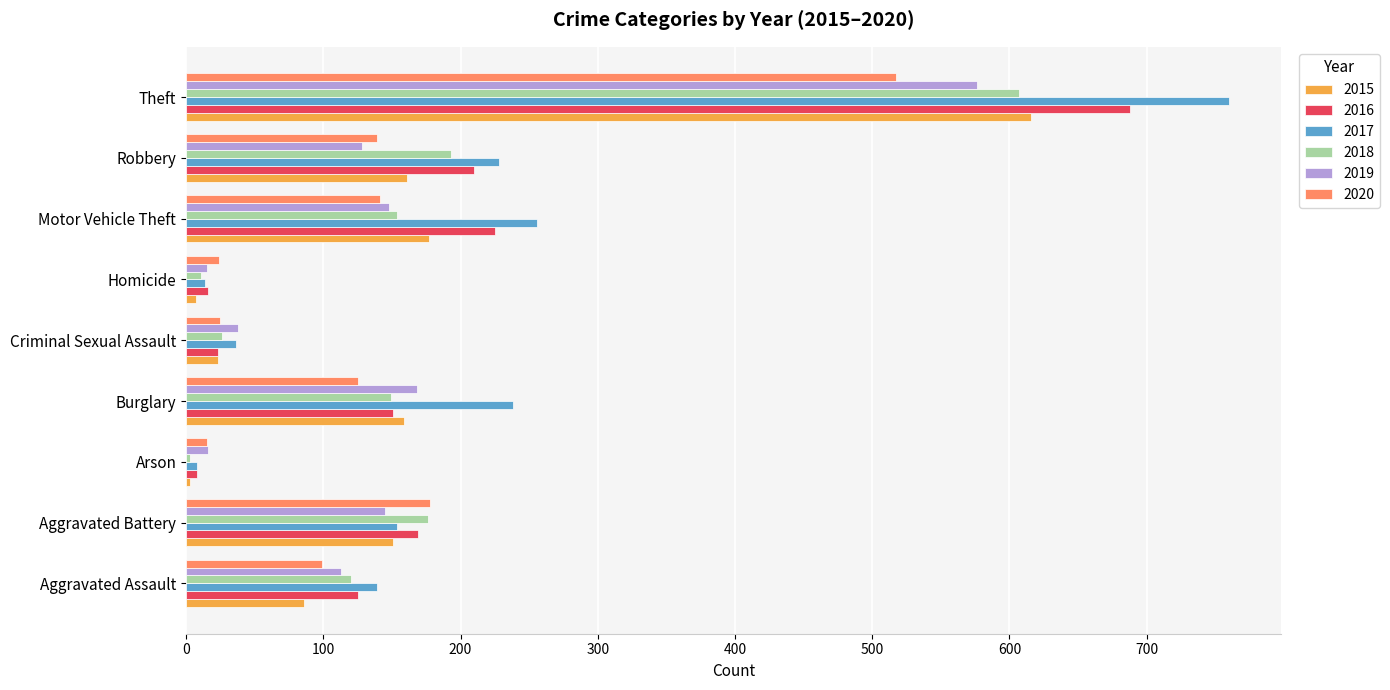

Is the value of 2017 at Homicide greater than the value of 2015 at Aggravated Battery?

No